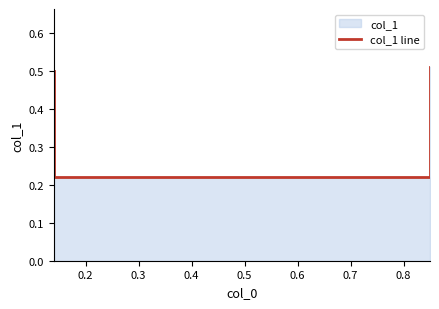

The chart shows a value of 0.3 at 0.2. True or false?

False